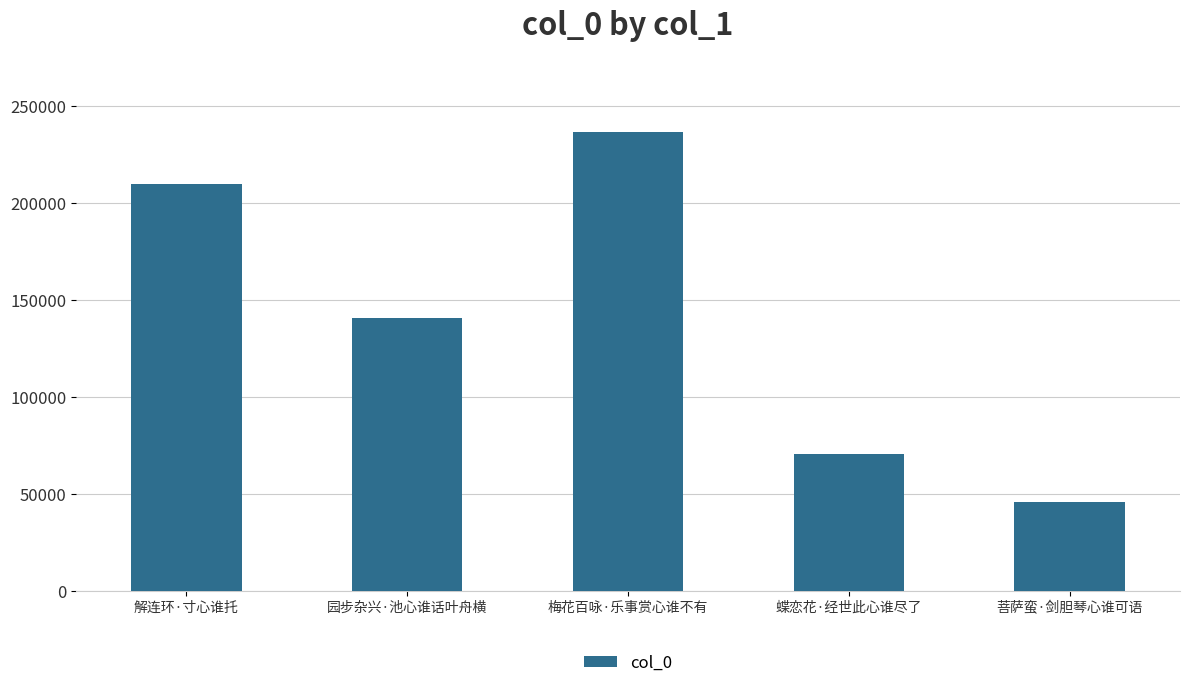

List the labels in order of value, smallest first.

菩萨蛮·剑胆琴心谁可语, 蝶恋花·经世此心谁尽了, 园步杂兴·池心谁话叶舟横, 解连环·寸心谁托, 梅花百咏·乐事赏心谁不有